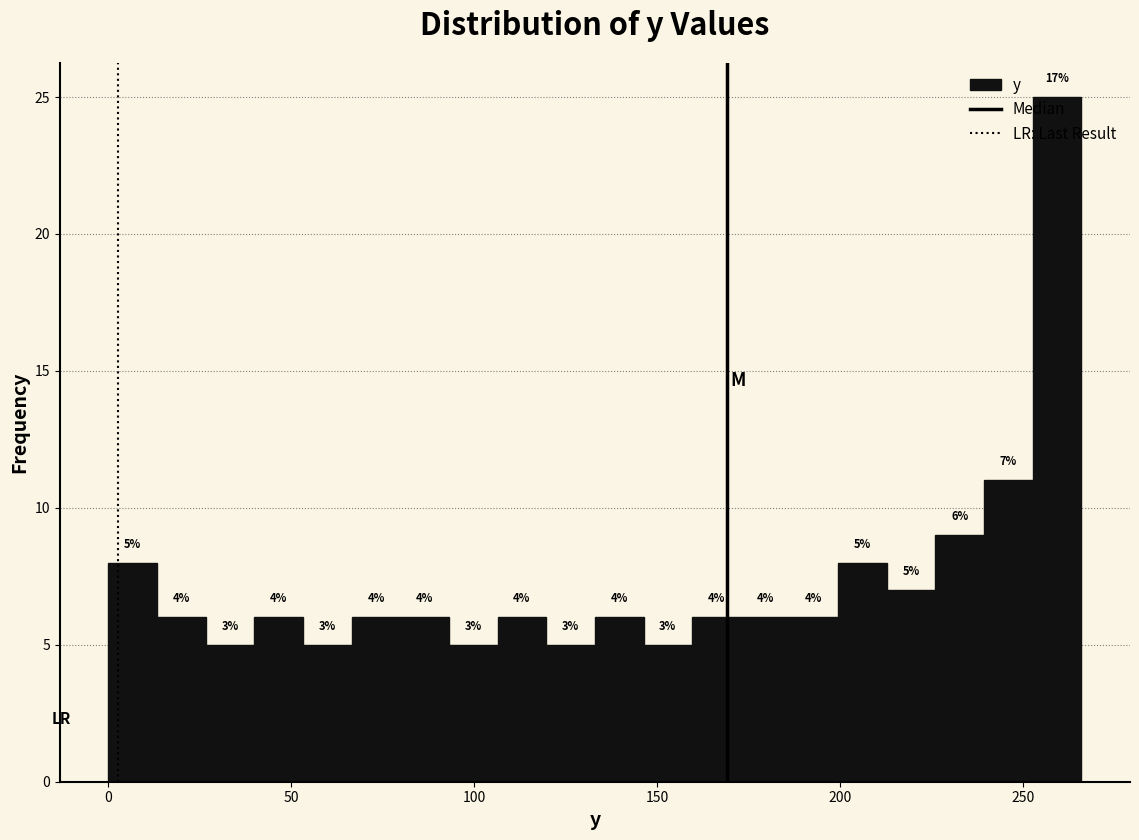

Around what value on the x-axis is the tallest bar? Give the approximate position of its centre, as read against the axis.

260